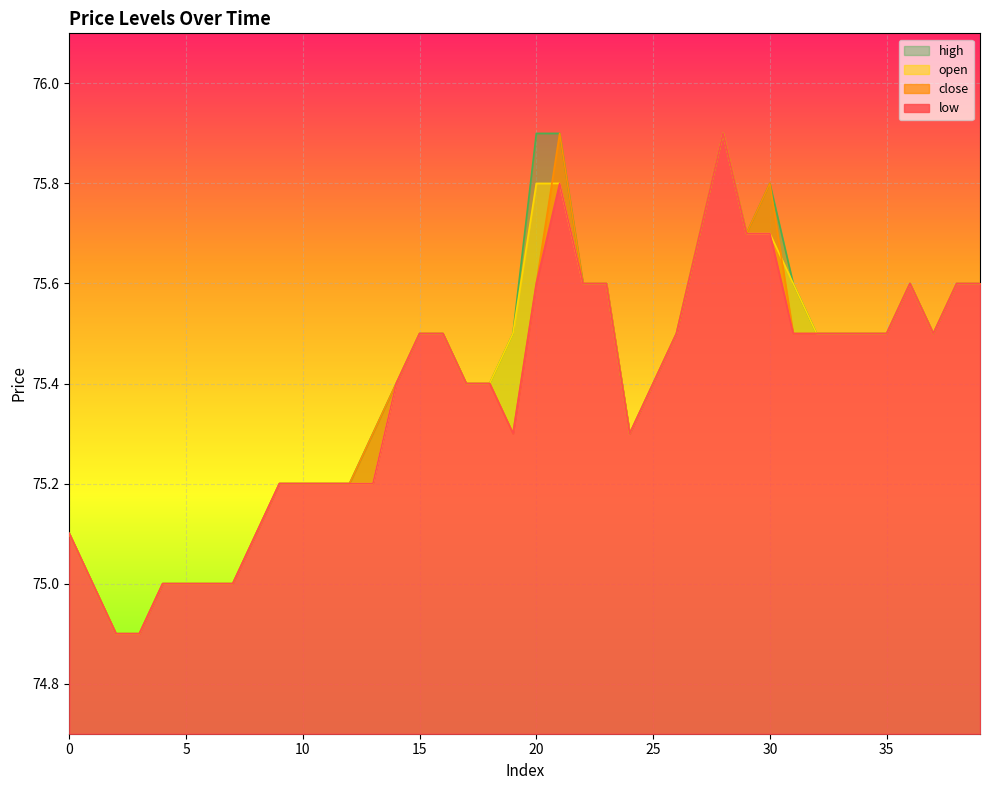

At how many categories does at least one series exceed 75?

33